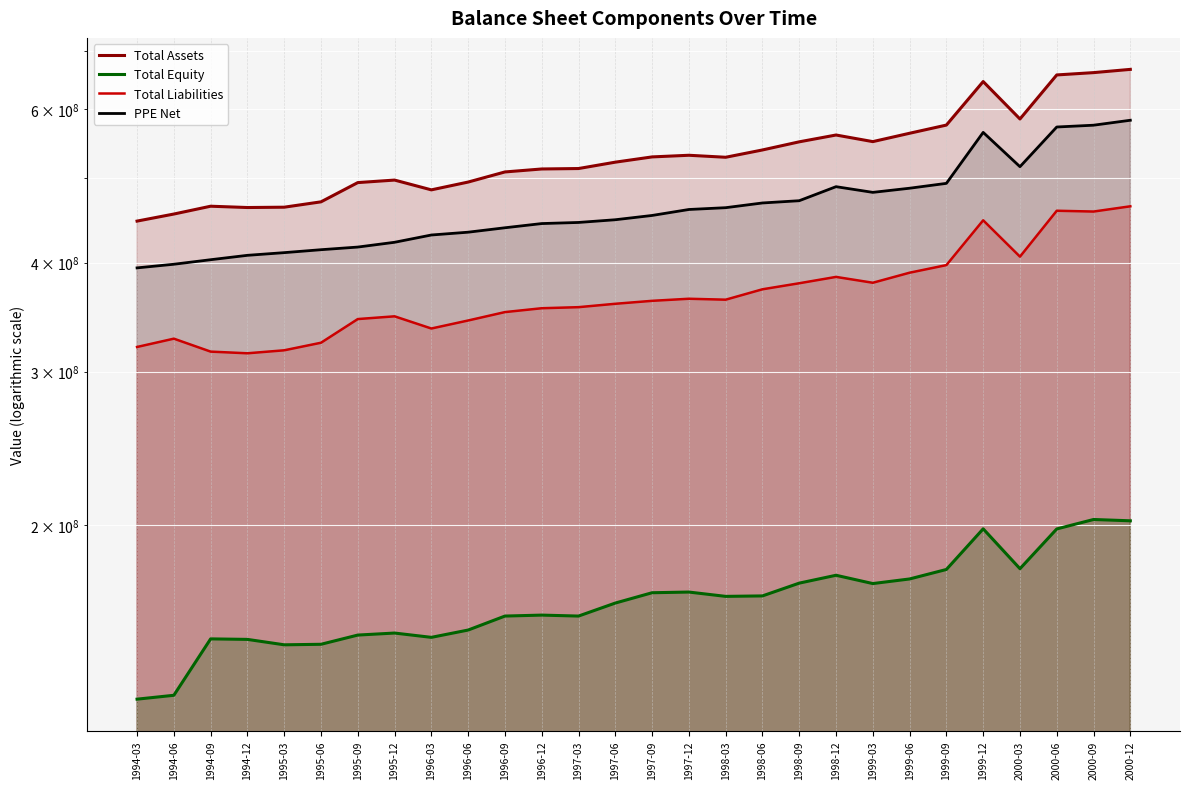

Where is PPE Net nearest to the value 488691000?

1998-12